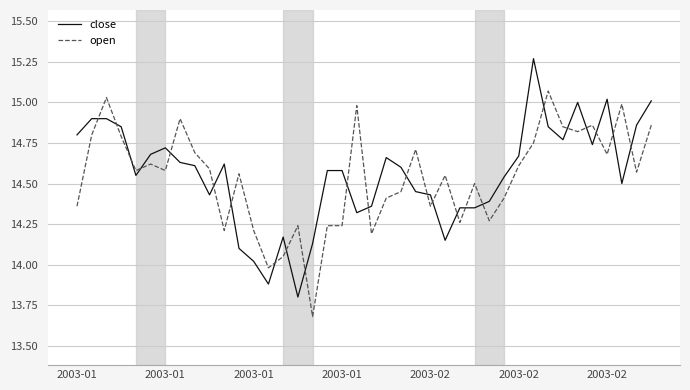

After their last crossing, which series has the higher values: open or close?

close